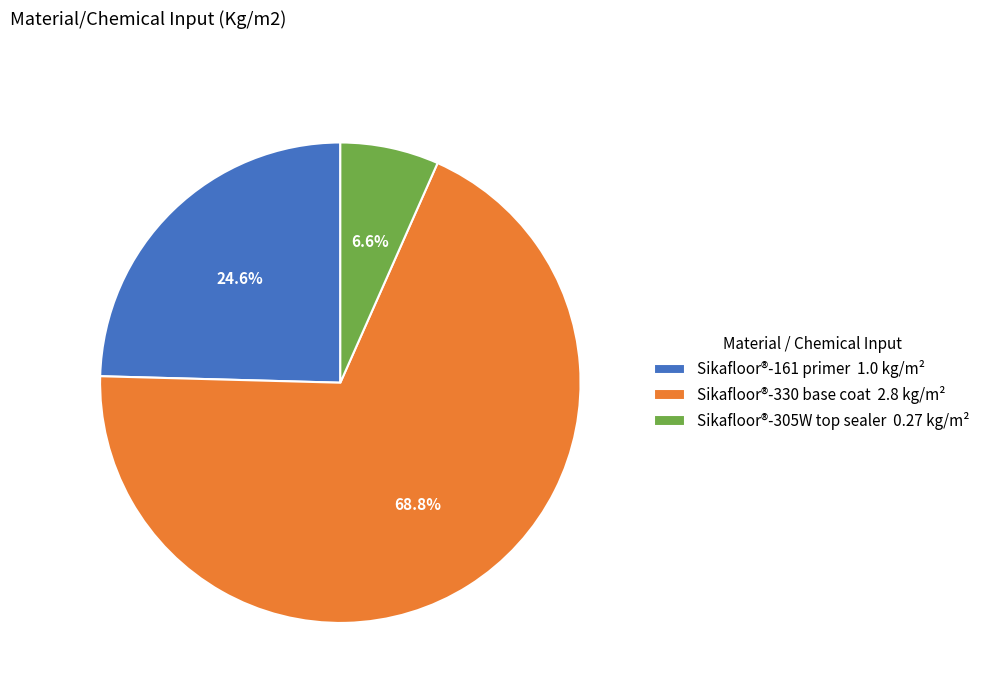

Which slice is the smallest?

Sikafloor®-305W top sealer